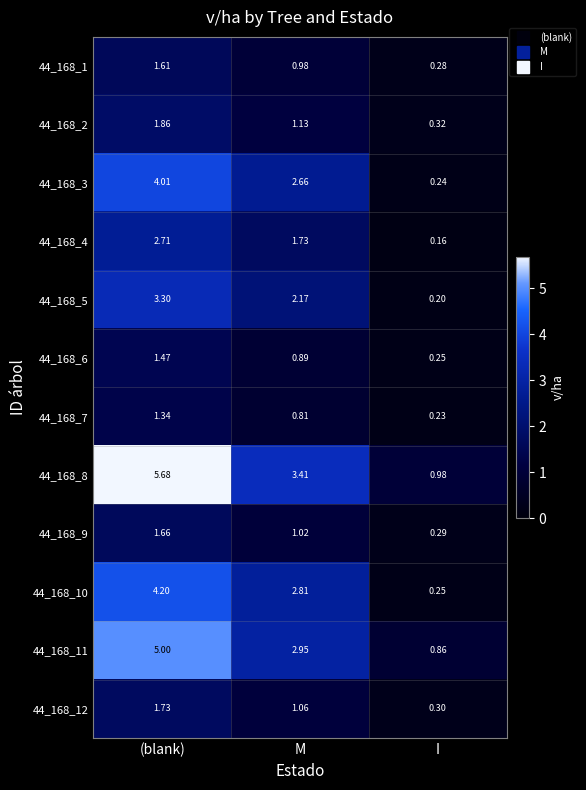

Rank the categories by 44_168_5 value from highest to lowest.

(blank), M, I